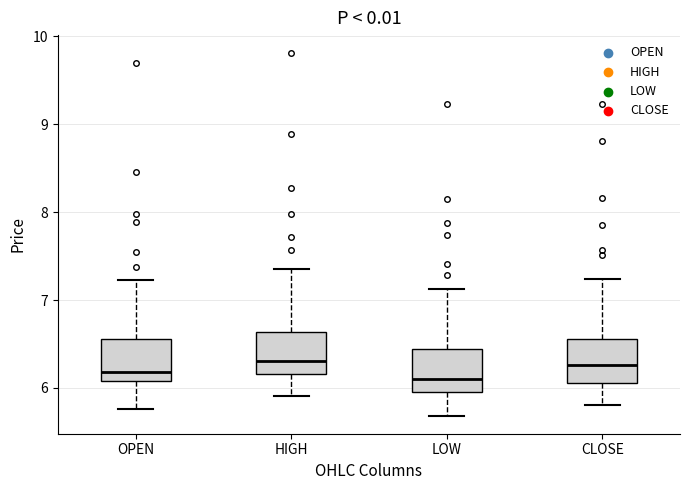

Where is the upper edge of the box for OPEN on the y-axis? The values are not printed on the chart, so give them approximately, as read against the axis.

6.6